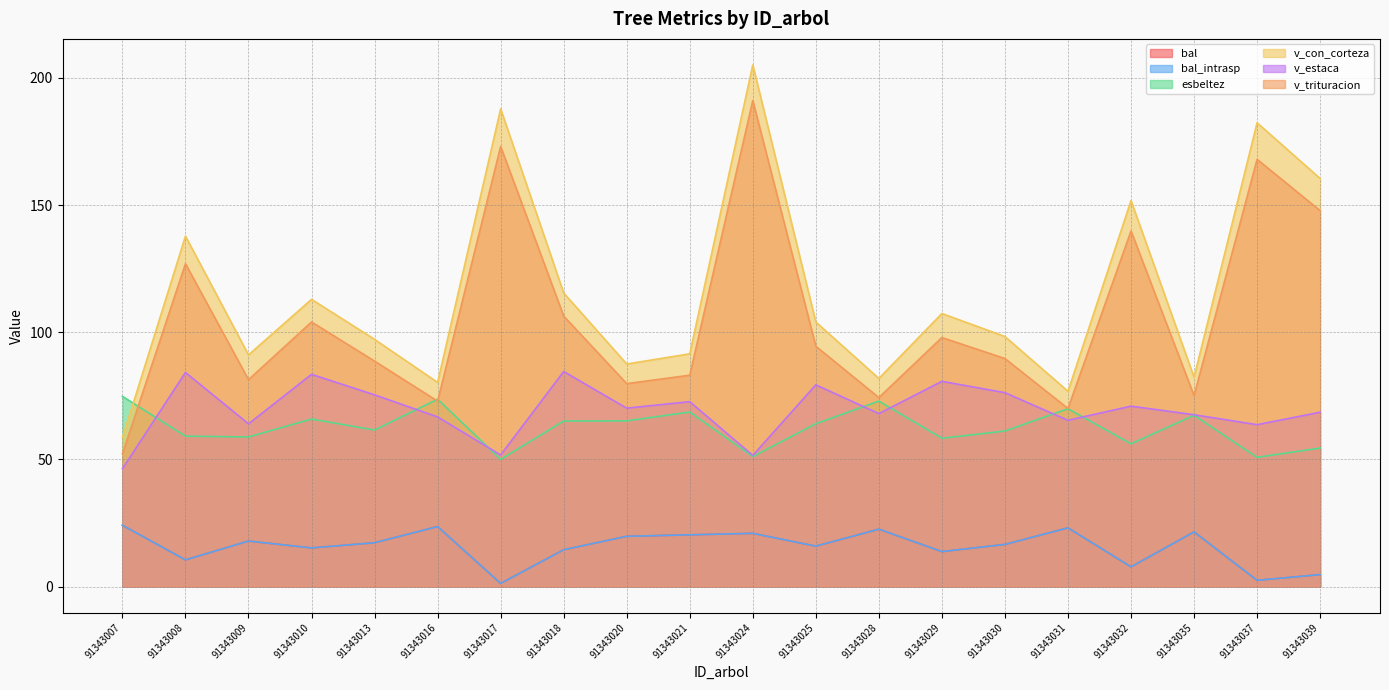

What is the sum of all bal_intrasp values?

313.4